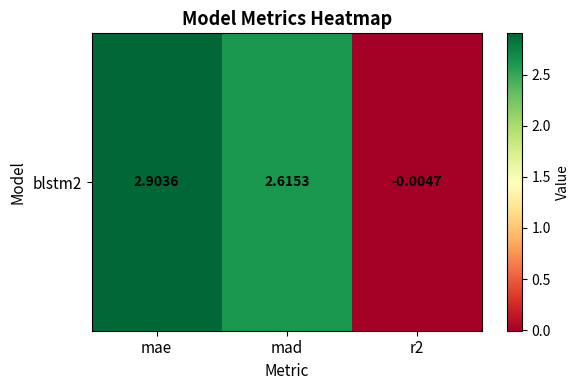

List the labels in order of value, largest first.

mae, mad, r2